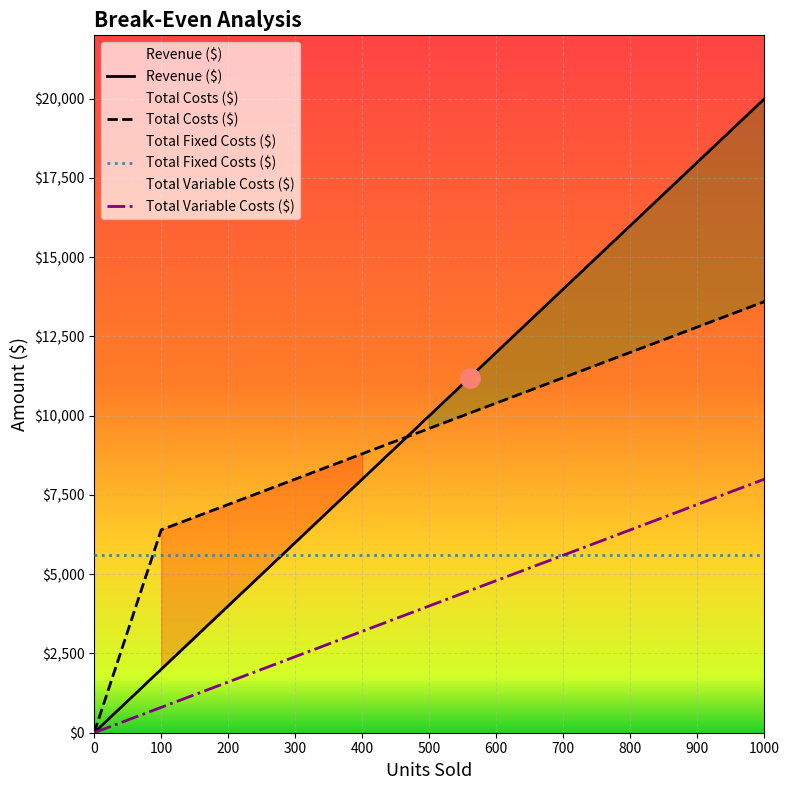

True or false: Total Variable Costs ($) and Total Costs ($) cross at least once.

True